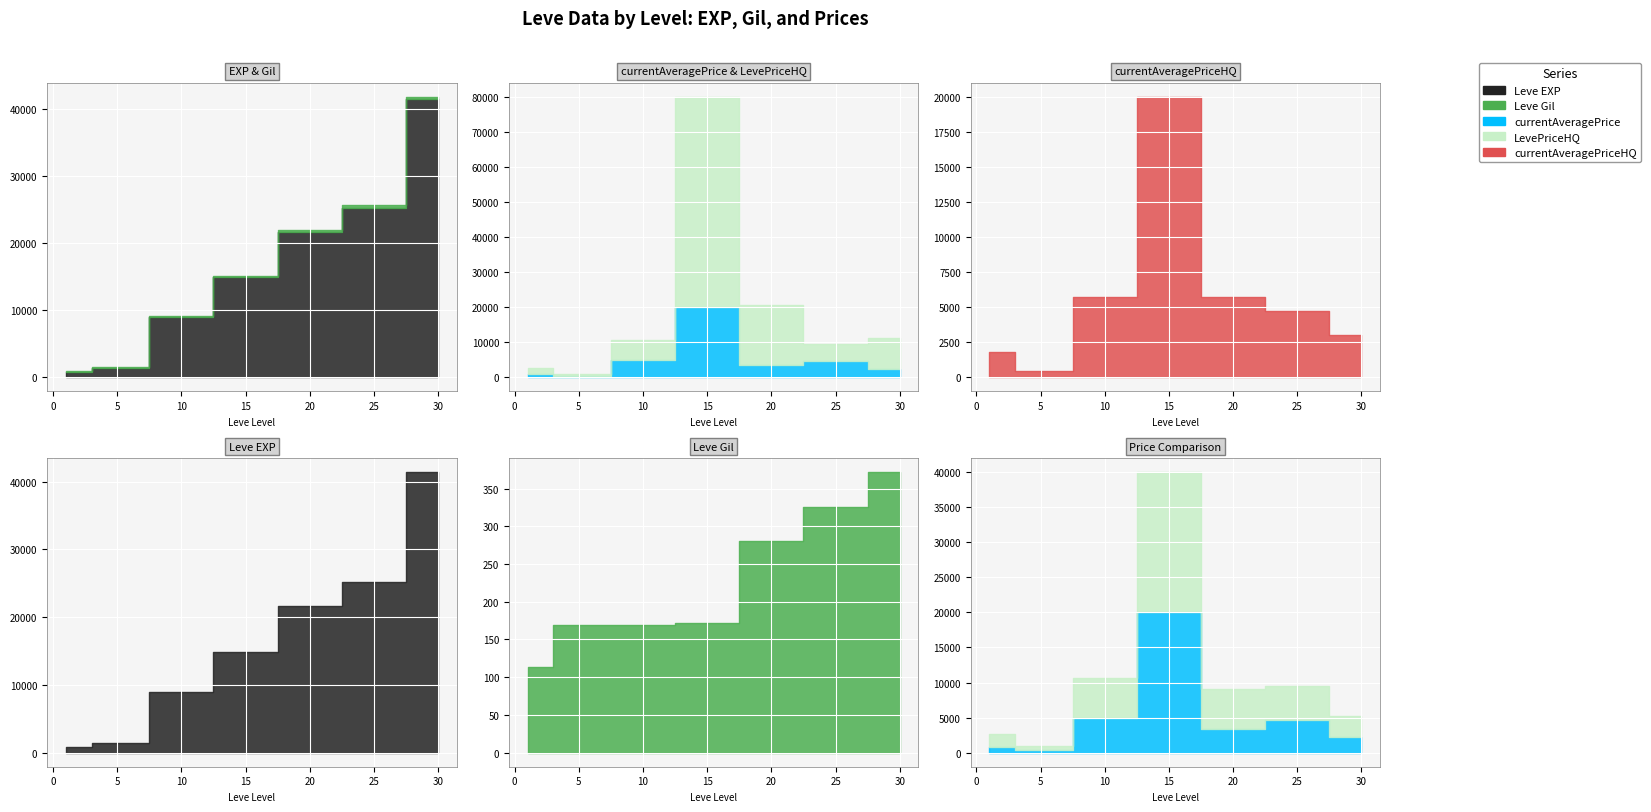

At which category does the chart reach its minimum across all series?

1